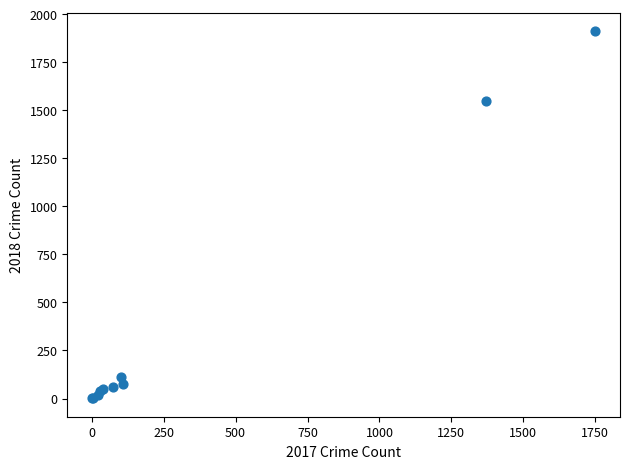

What Y value in the scatter plot is closest to 956?

1550